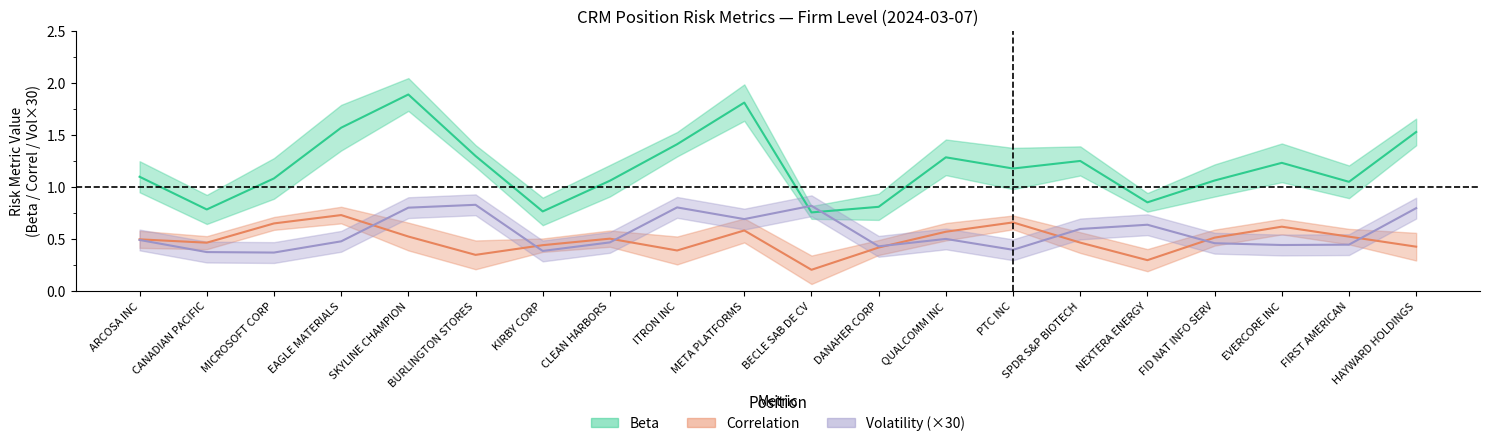

What is the minimum value for correl?

0.2